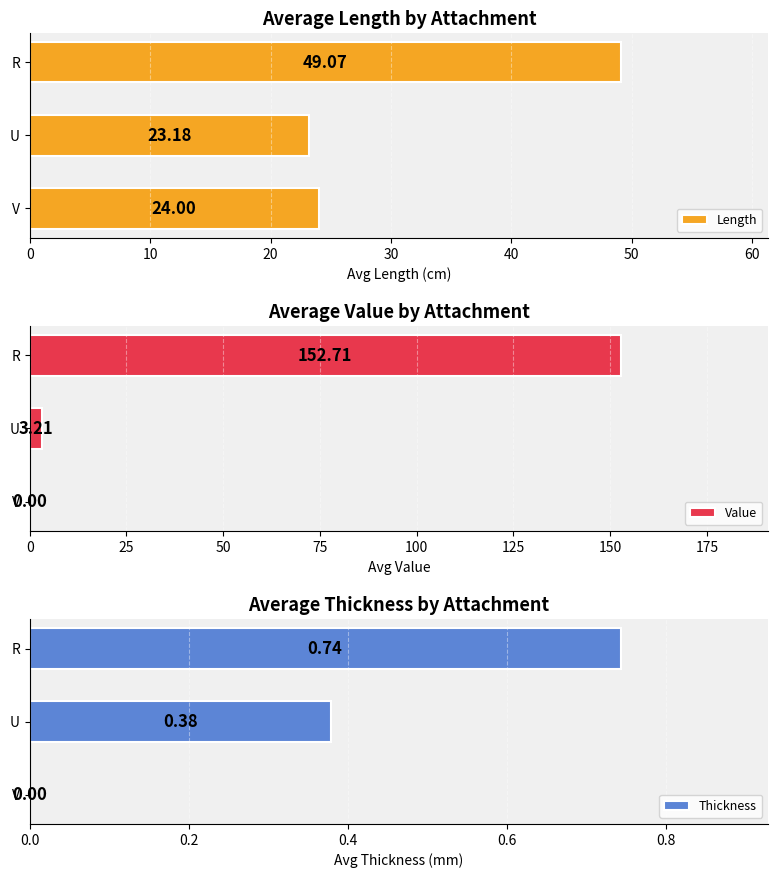

Is it true that Value equals 98.0 at R?

False